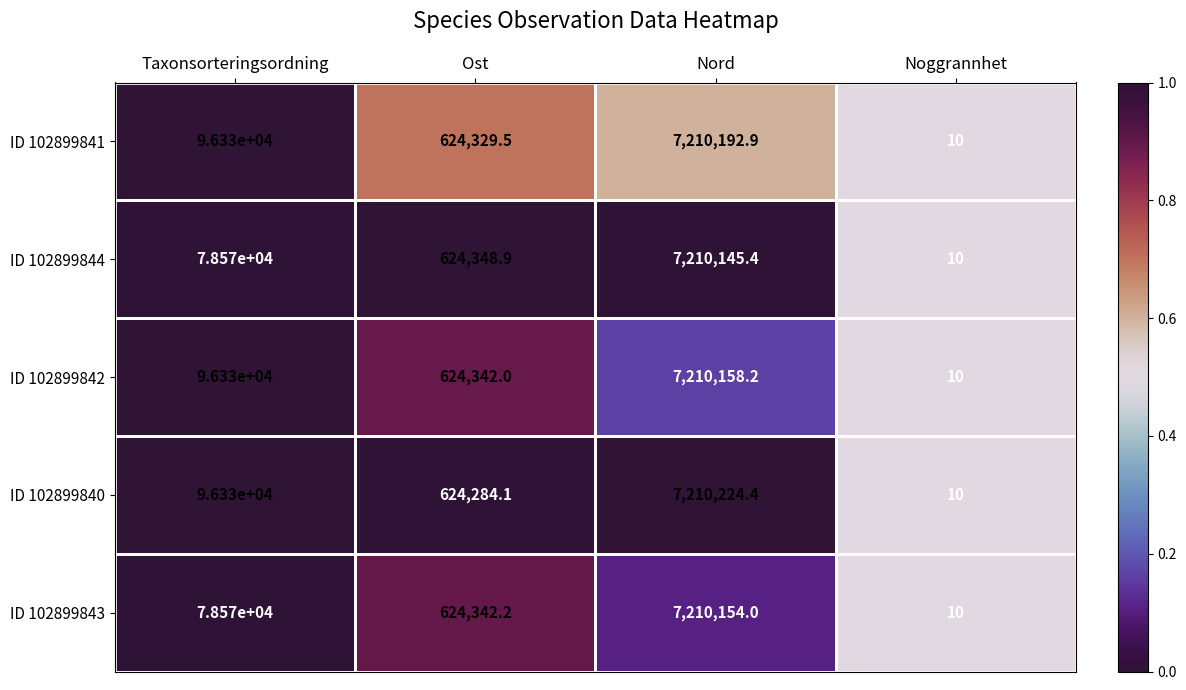

Which series has the widest spread of values?

ID 102899840